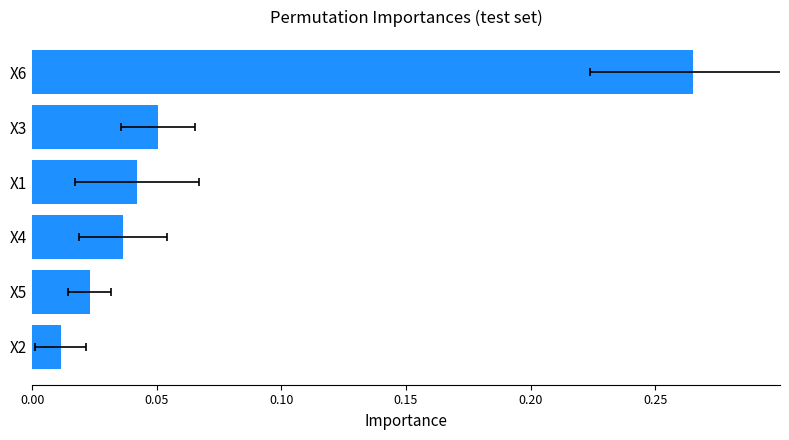

The chart shows a value of 0.1 at 0.20. True or false?

True